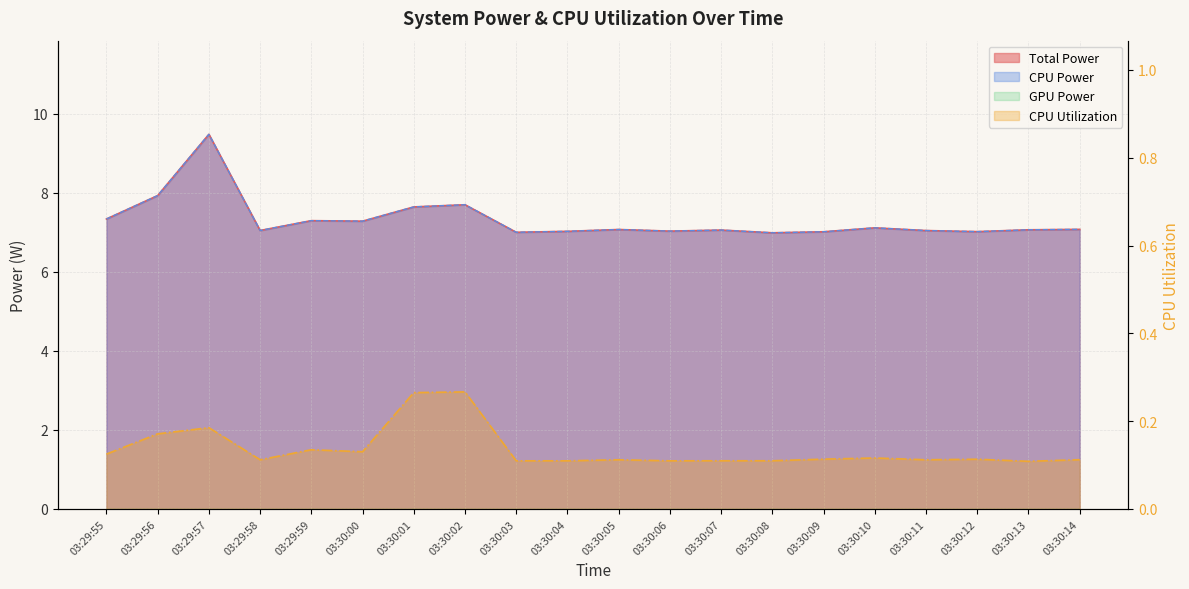

Rank the categories by CPU Power value from lowest to highest.

03:30:08, 03:30:03, 03:30:09, 03:30:12, 03:30:04, 03:30:06, 03:30:11, 03:29:58, 03:30:07, 03:30:13, 03:30:05, 03:30:14, 03:30:10, 03:30:00, 03:29:59, 03:29:55, 03:30:01, 03:30:02, 03:29:56, 03:29:57